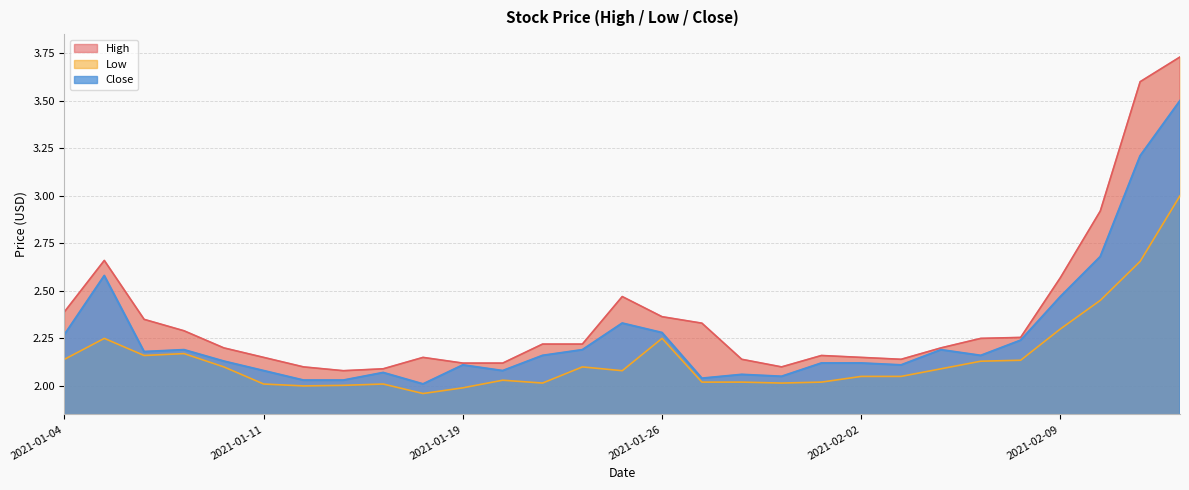

Reading left to right, what are all the values shown in this chart?

High: 2.4	2.7	2.3	2.3	2.2	2.2	2.1	2.1	2.1	2.2	2.1	2.1	2.2	2.2	2.5	2.4	2.3	2.1	2.1	2.2	2.2	2.1	2.2	2.2	2.3	2.6	2.9	3.6	3.7
Low: 2.1	2.2	2.2	2.2	2.1	2.0	2.0	2.0	2.0	2.0	2.0	2.0	2.0	2.1	2.1	2.2	2.0	2.0	2.0	2.0	2.0	2.0	2.1	2.1	2.1	2.3	2.5	2.7	3.0
Close: 2.3	2.6	2.2	2.2	2.1	2.1	2.0	2.0	2.1	2.0	2.1	2.1	2.2	2.2	2.3	2.3	2.0	2.1	2.0	2.1	2.1	2.1	2.2	2.2	2.2	2.5	2.7	3.2	3.5